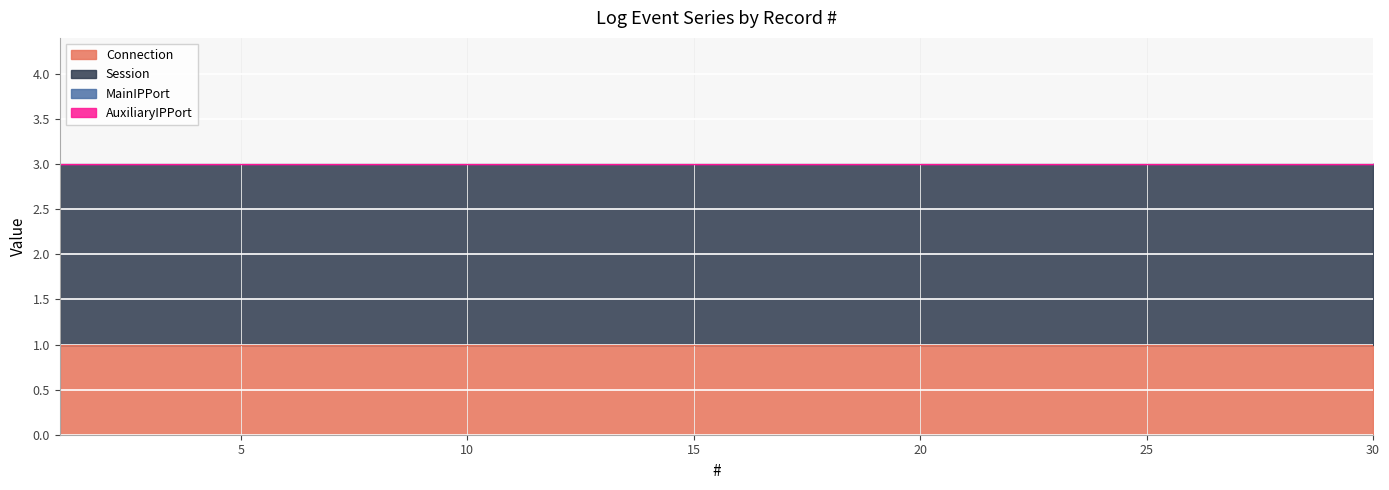

Which category has the highest value in the Connection series?

1